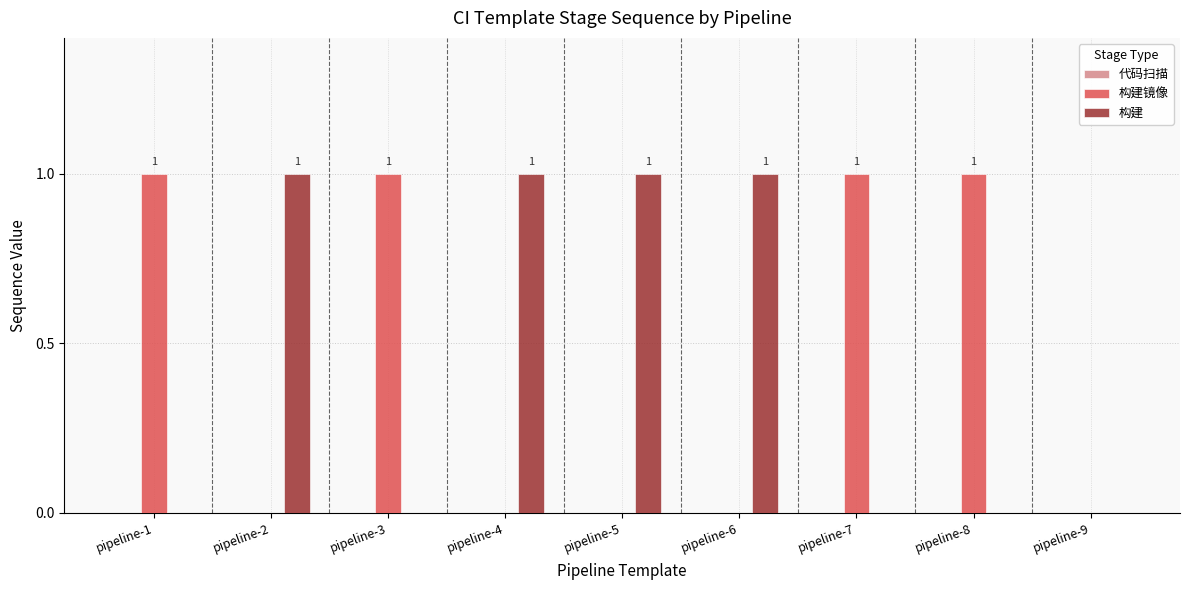

What is the sum of all 构建镜像 values?

4